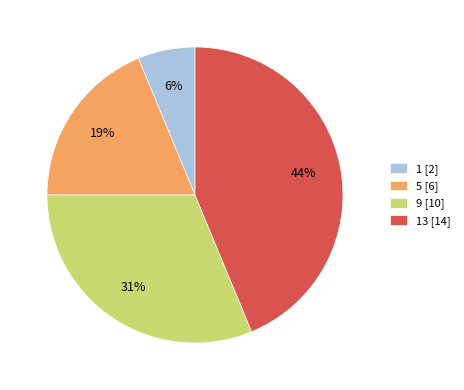

To the nearest percent, what is the average slice percentage?

25%